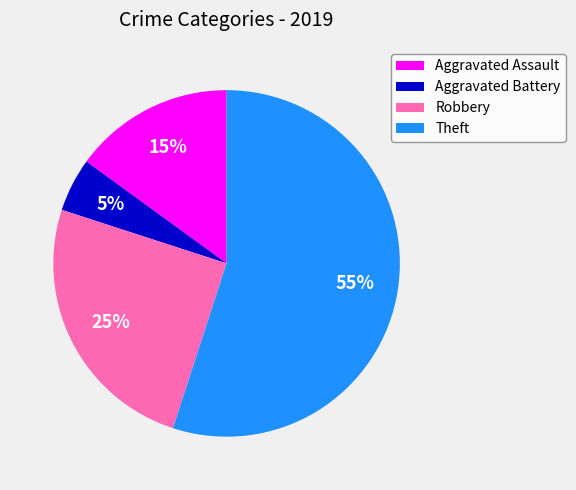

Approximately how many times larger is the value at Theft compared to Robbery?

2.2